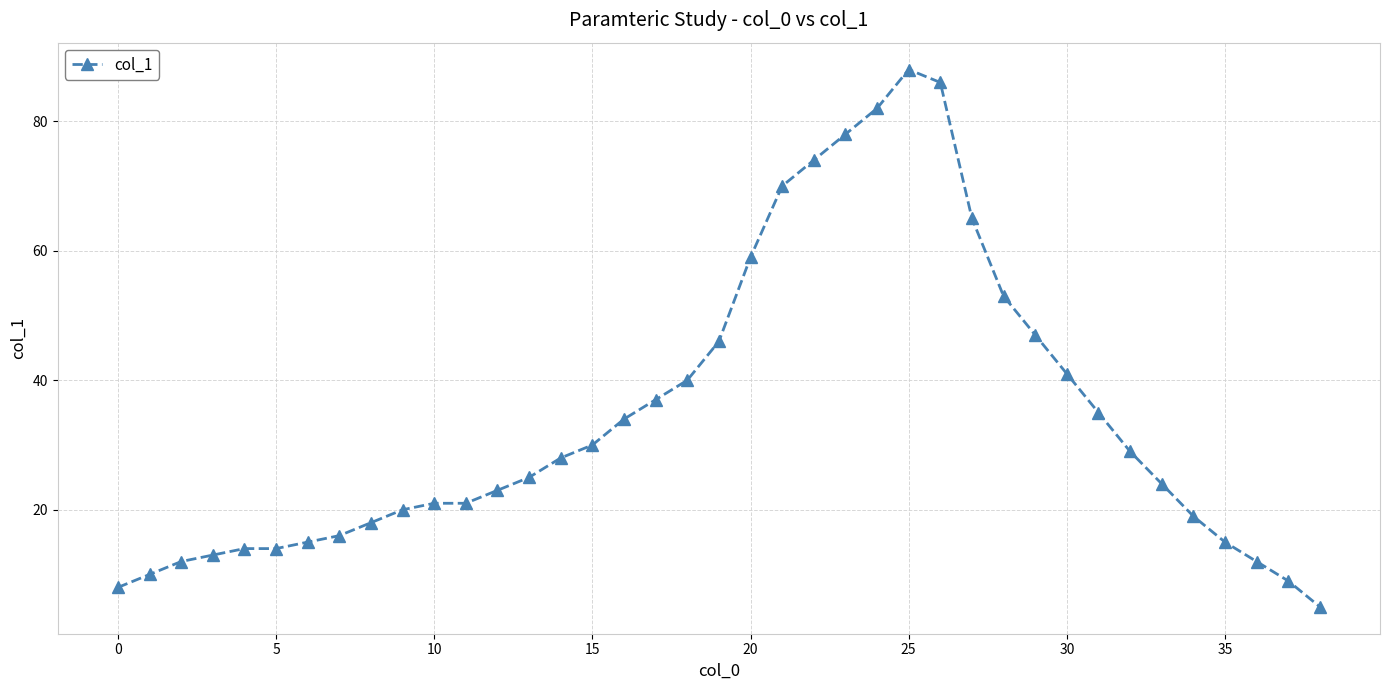

What is the smallest value displayed?

5